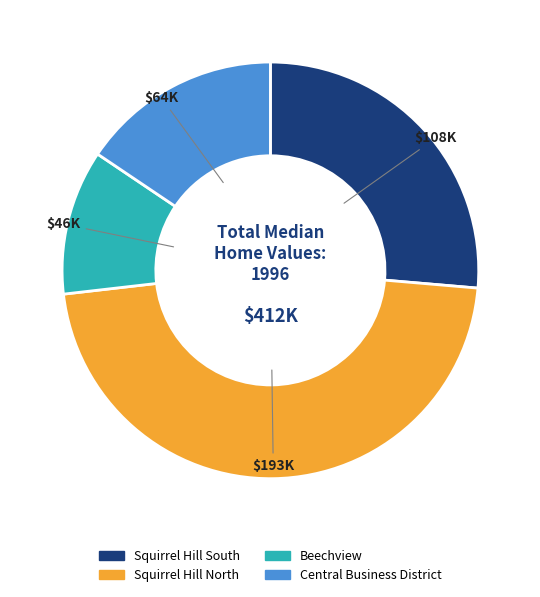

Count the number of slices in the pie.

4